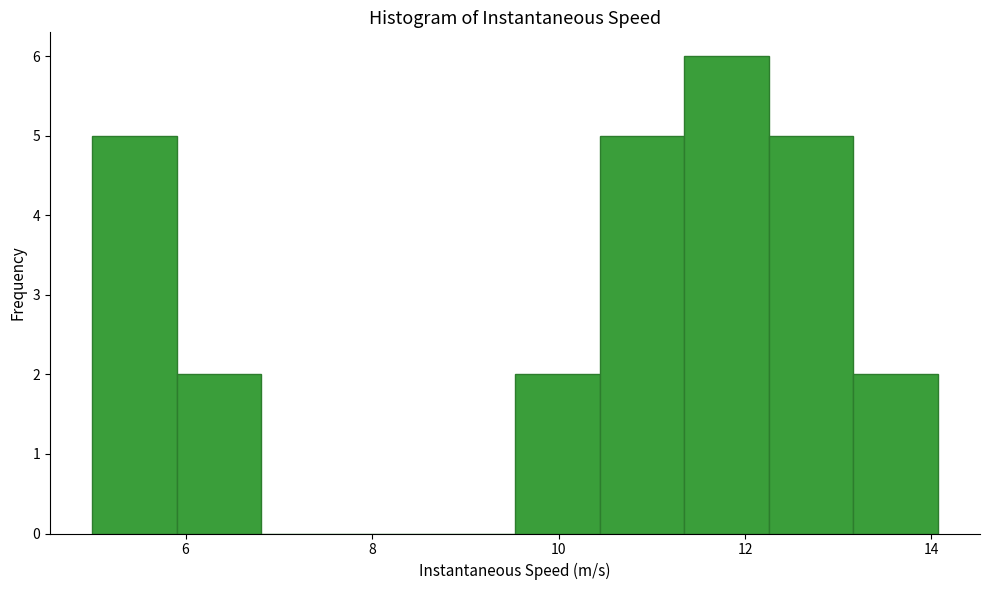

Reading left to right, transcribe this chart: for each bar, give the range it covers on the x-axis and its height. Neither the bar edges nor the heights are printed on the chart, so give them approximately, as read against the axes.

5.0 to 6.0: 5
6.0 to 6.8: 2
6.8 to 7.8: 0
7.8 to 8.6: 0
8.6 to 9.6: 0
9.6 to 10.4: 2
10.4 to 11.4: 5
11.4 to 12.2: 6
12.2 to 13.2: 5
13.2 to 14.0: 2